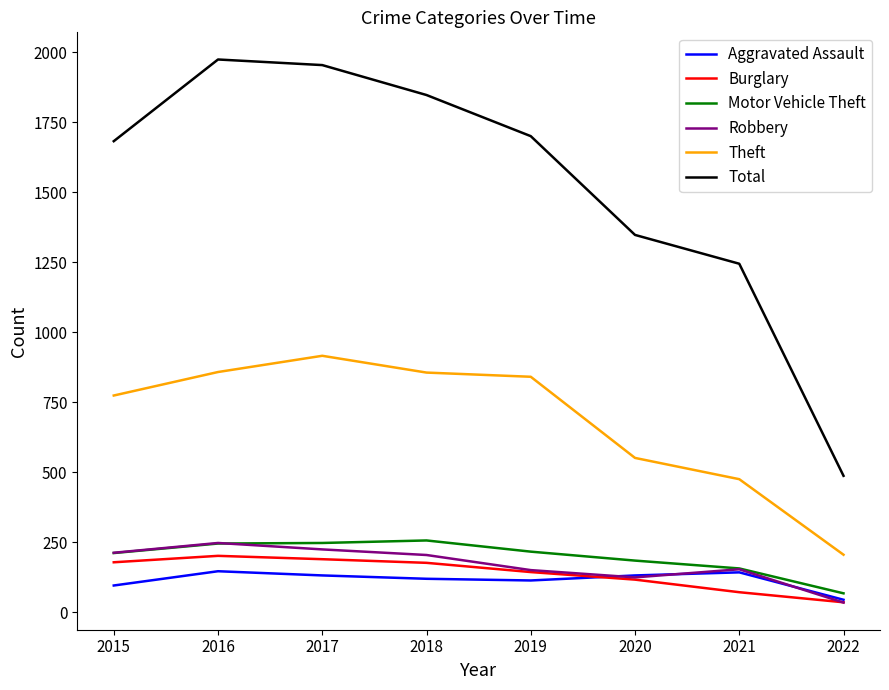

What is the difference between the maximum and minimum values in the Theft series?

711